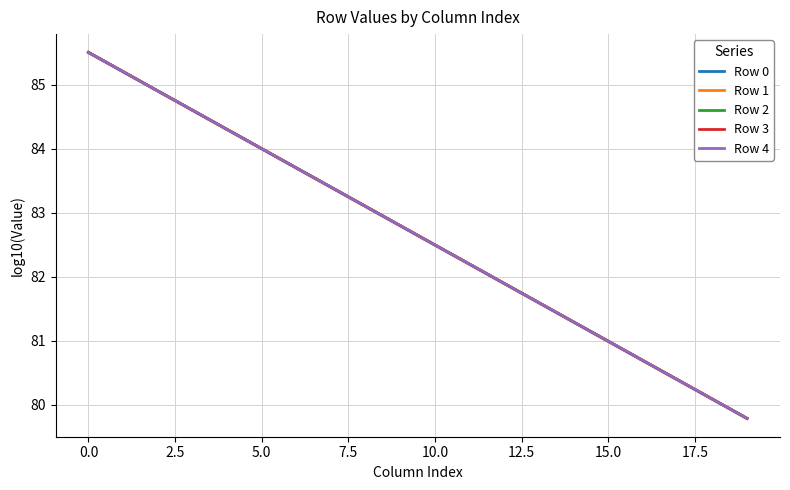

What are all the series names shown in the legend?

Row 0, Row 1, Row 2, Row 3, Row 4